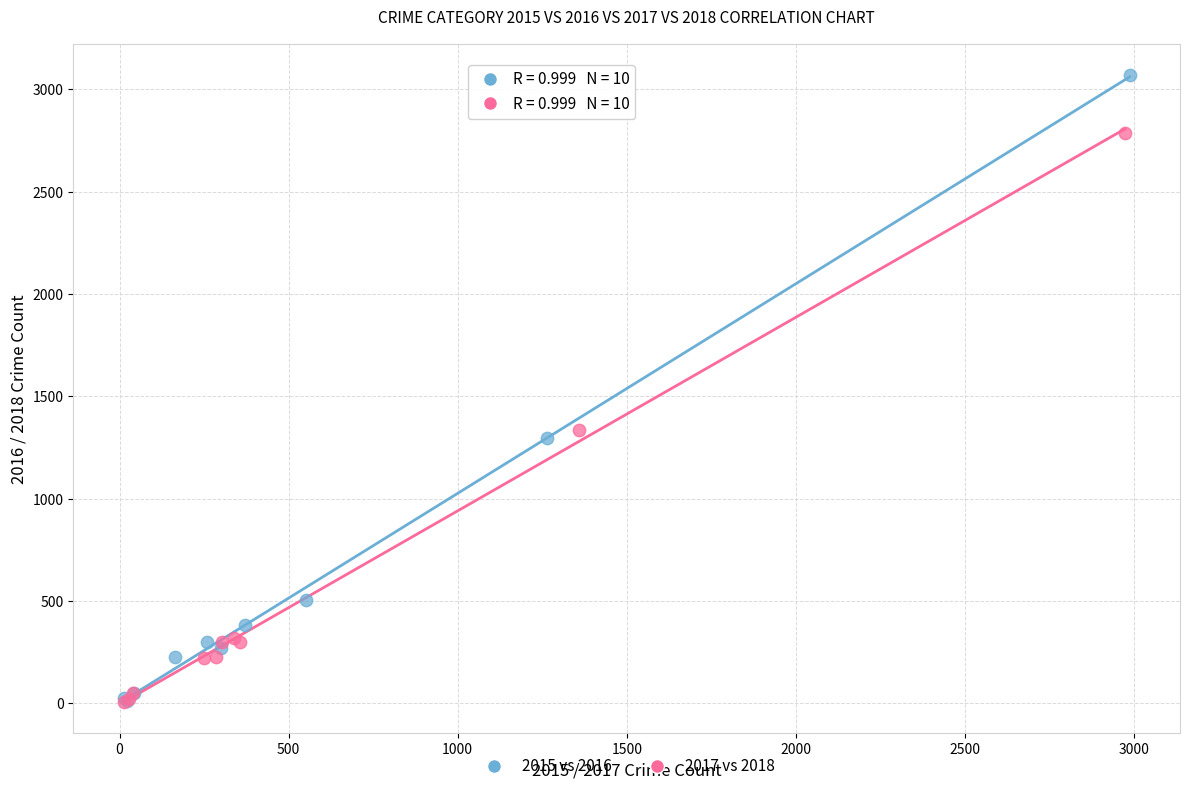

Which series has the largest Y range (max minus min)?

2015 vs 2016